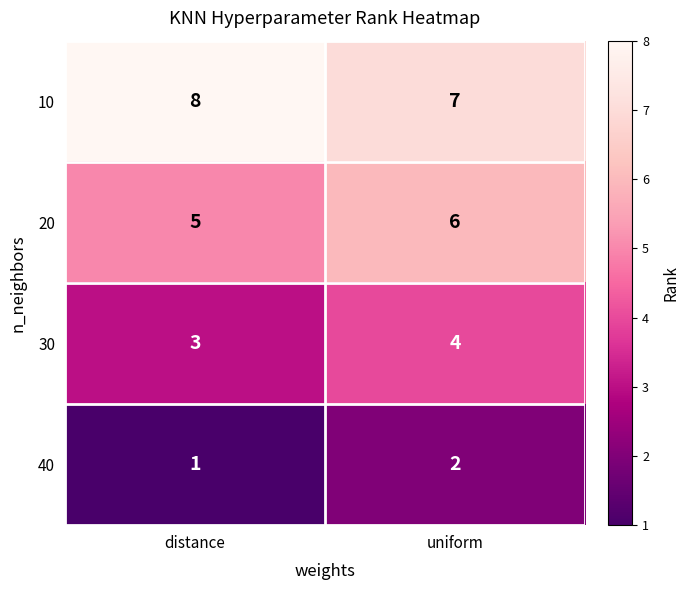

Which category has the highest value across all series?

distance